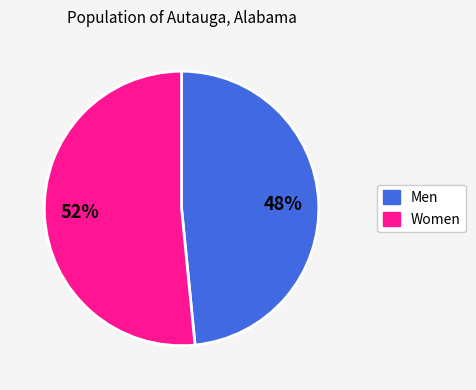

To the nearest percent, what is the combined percentage of 48% and 52%?

100%